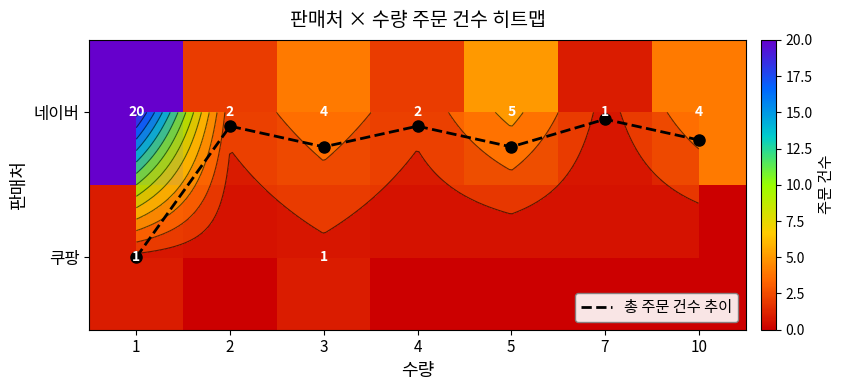

What is the difference between the maximum and minimum values in the 쿠팡 series?

1.0